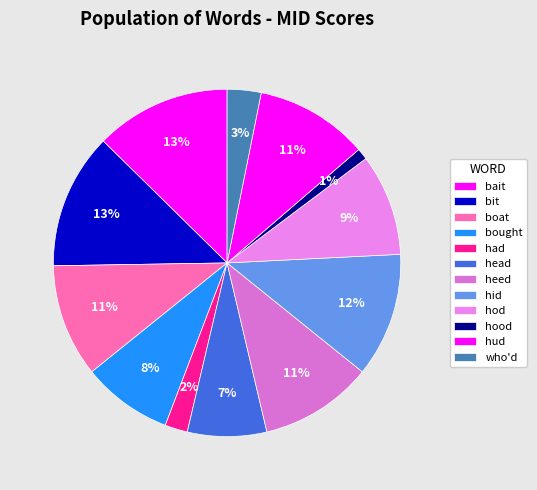

What is the largest slice in the pie chart?

bait